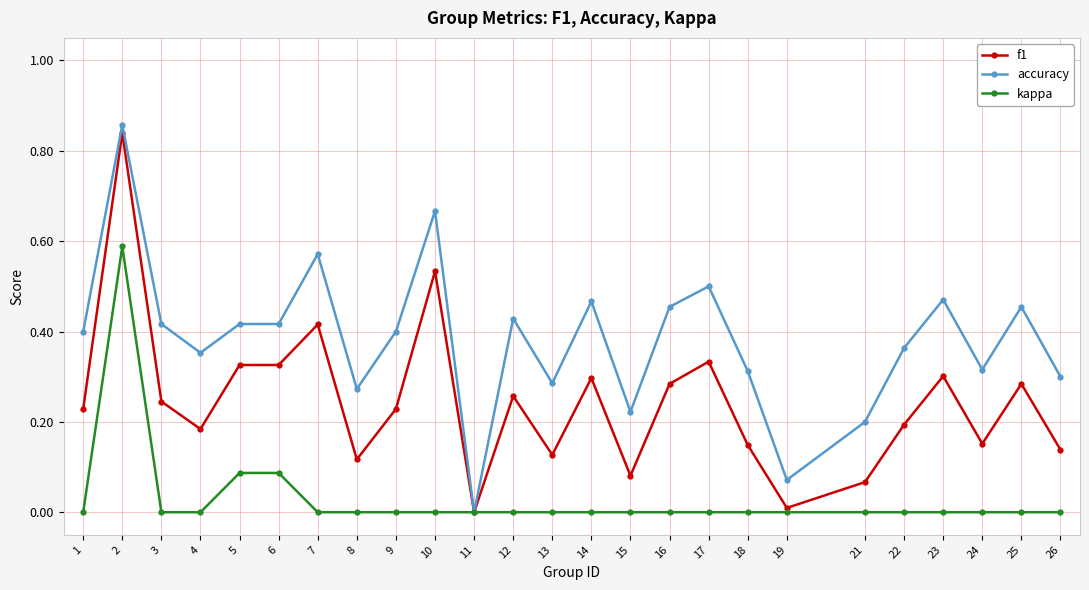

True or false: f1 has a value of 0.1 at 25.

False